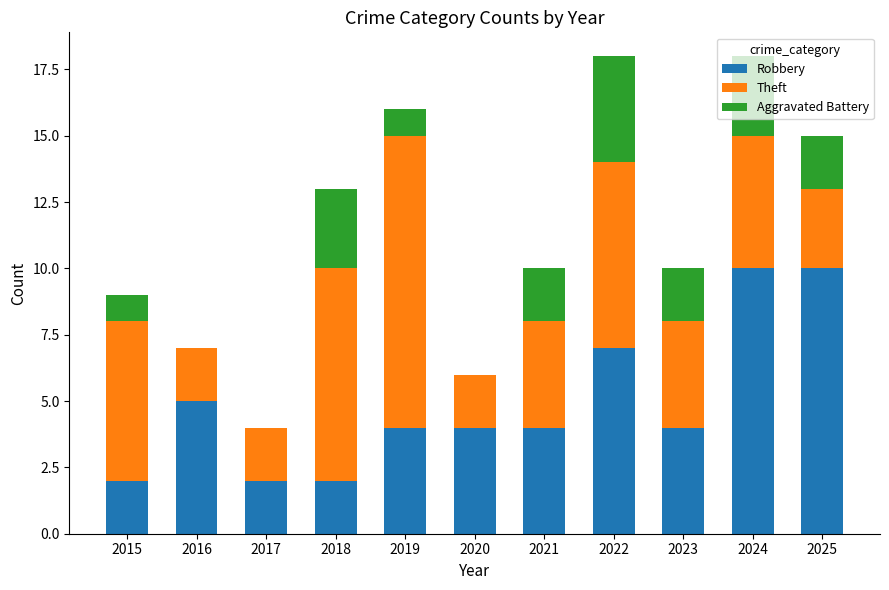

What is the maximum value for Robbery?

10